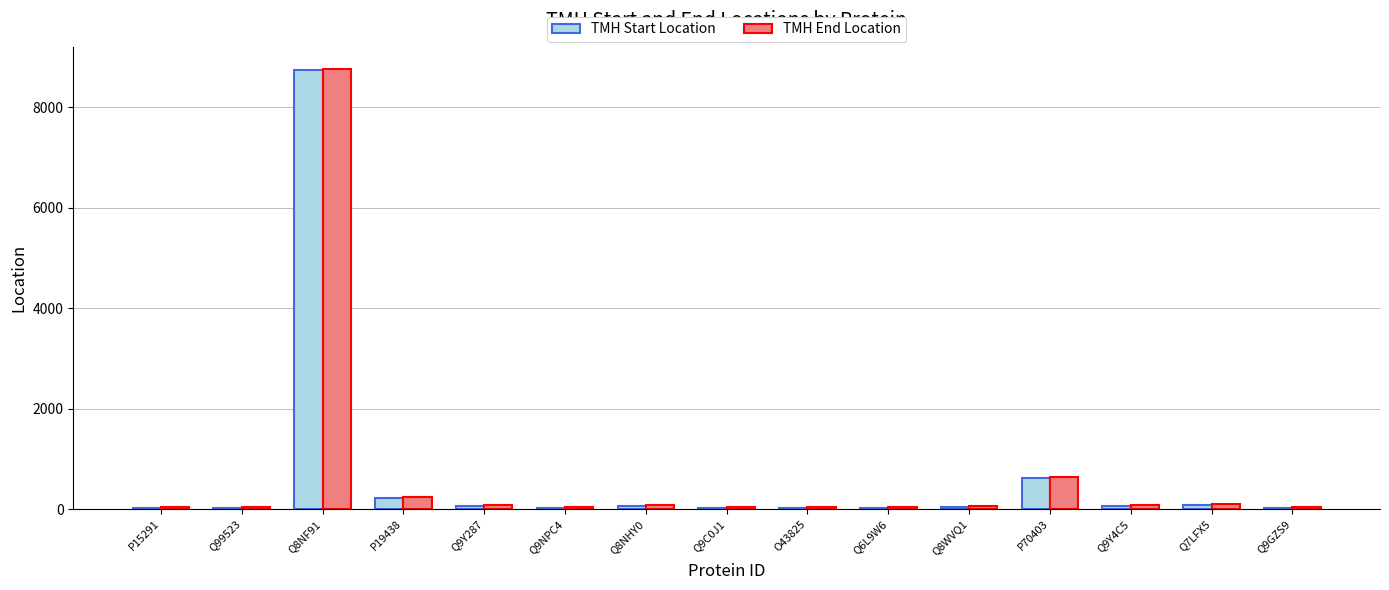

Which category has the highest value across all series?

Q8NF91